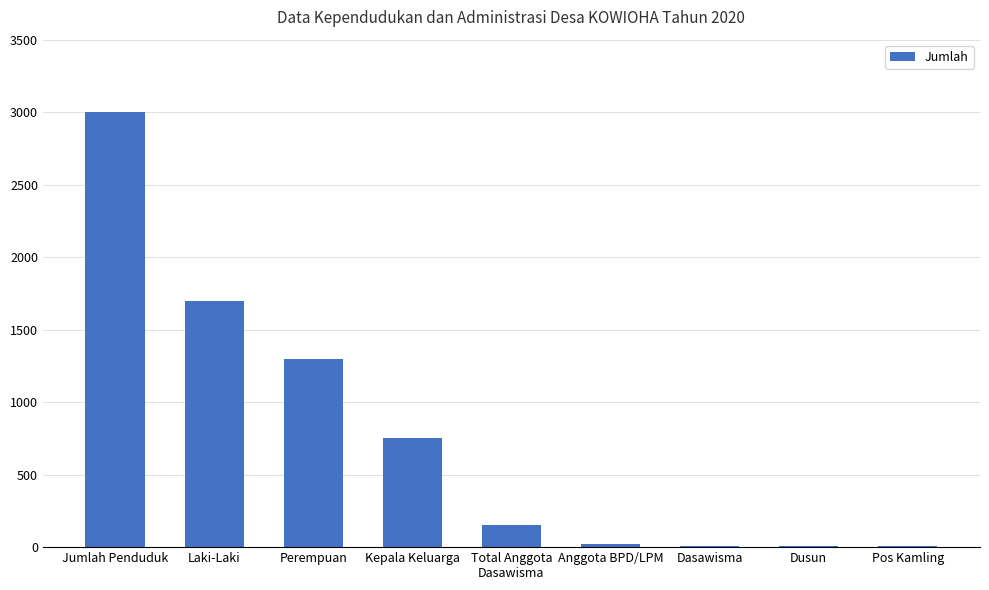

Approximately how many times larger is the value at Perempuan compared to Laki-Laki?

0.8